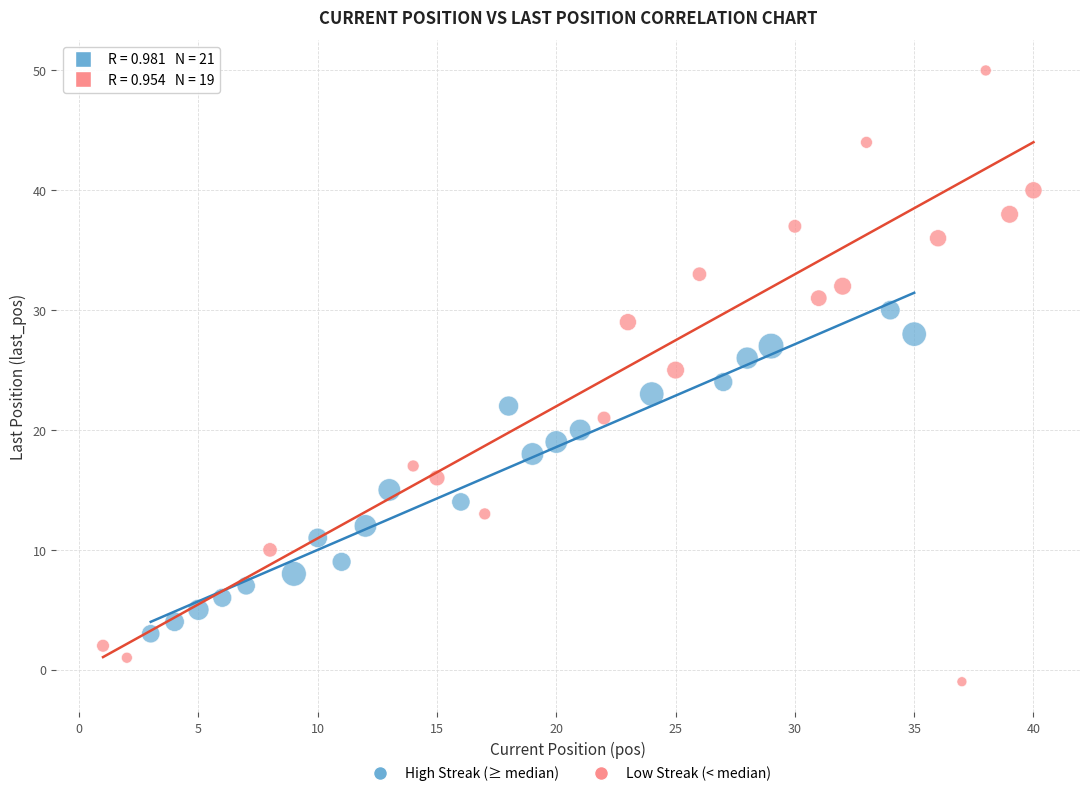

Which series has the widest spread of Y values?

Low Streak (< median)